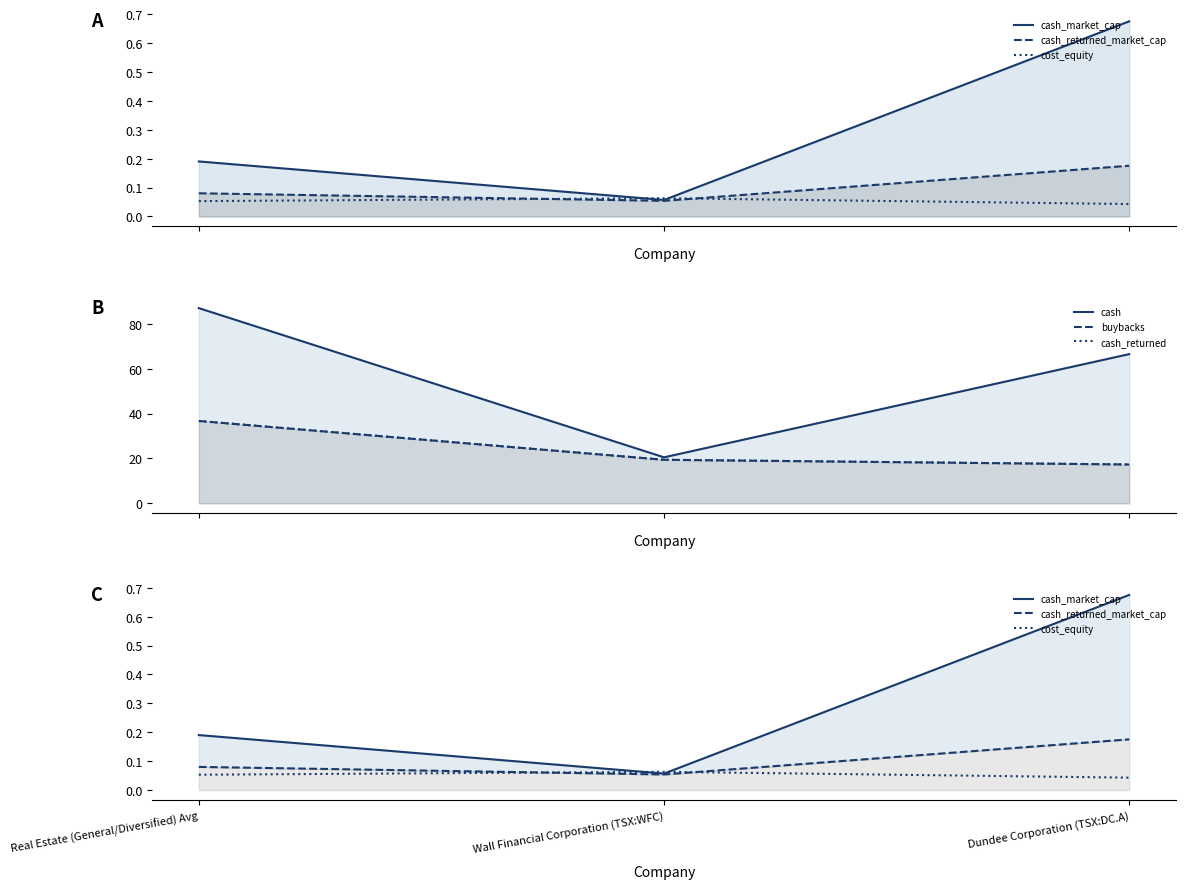

How many lines are shown in the chart?

6